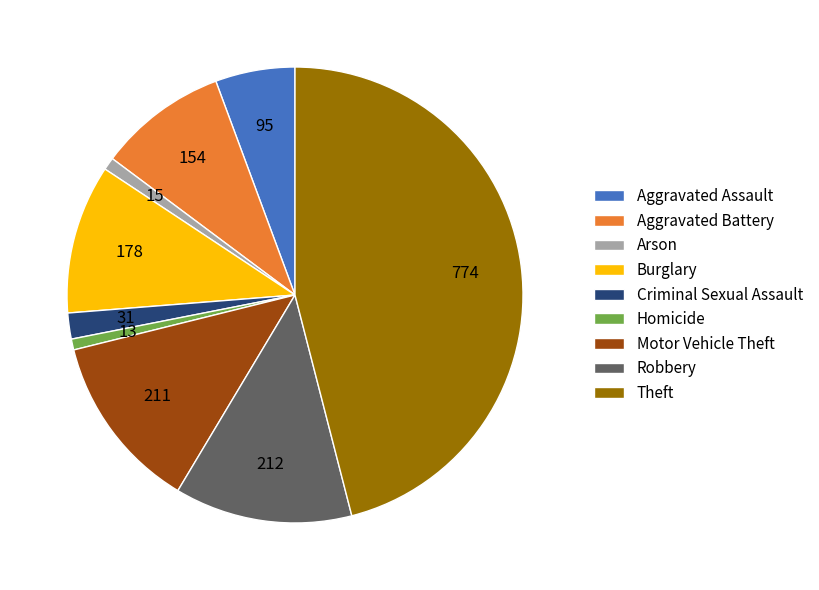

Does Robbery account for over 50% of the chart?

No